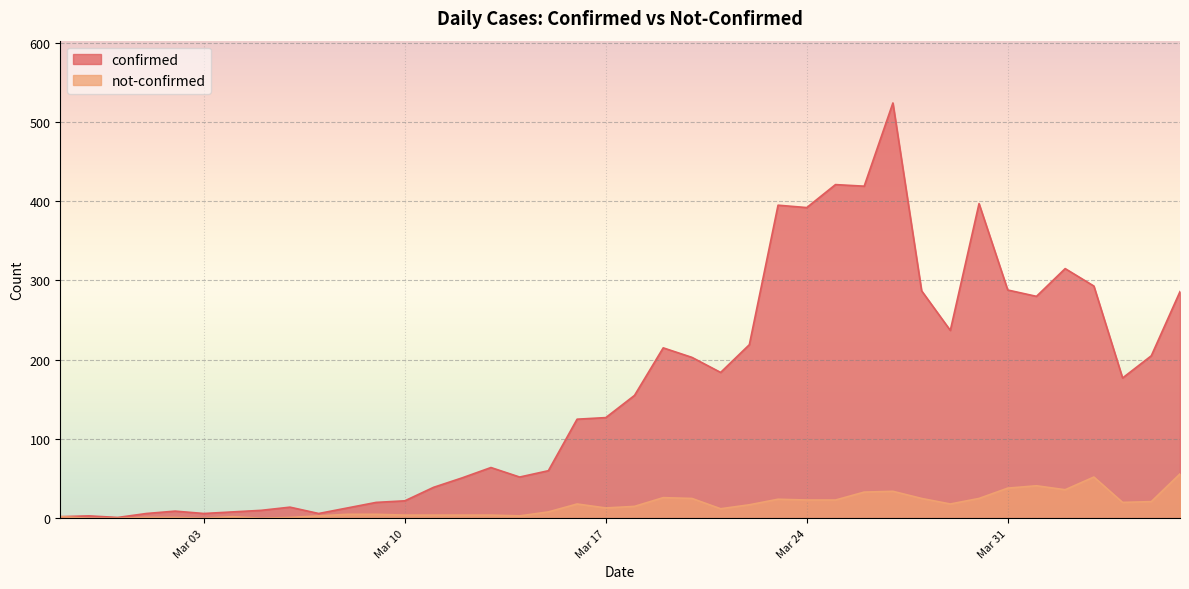

True or false: confirmed and not-confirmed cross at least once.

False